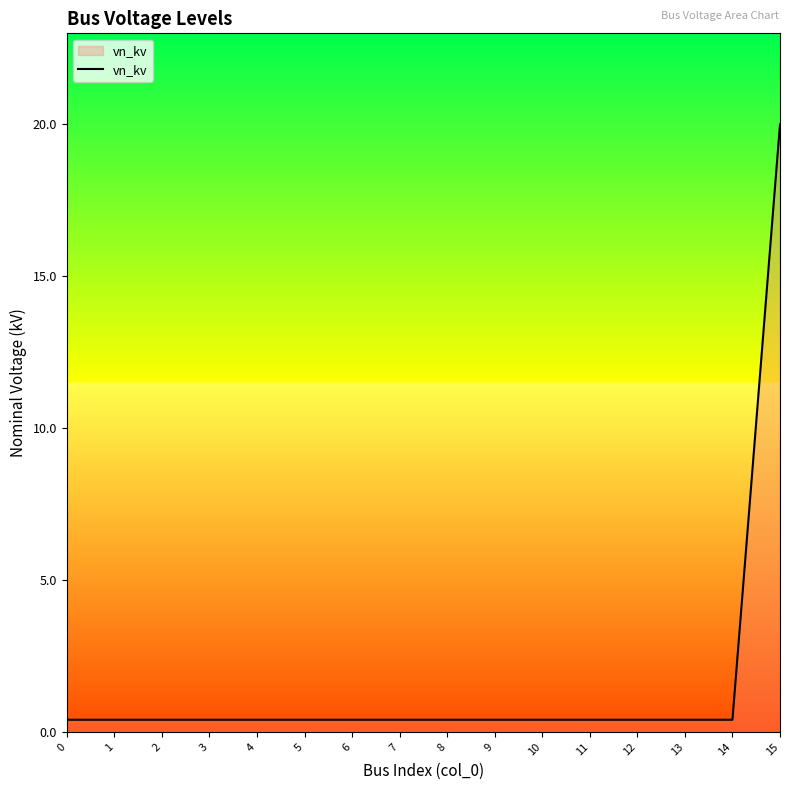

The chart shows a value of 0.4 at 2. True or false?

True